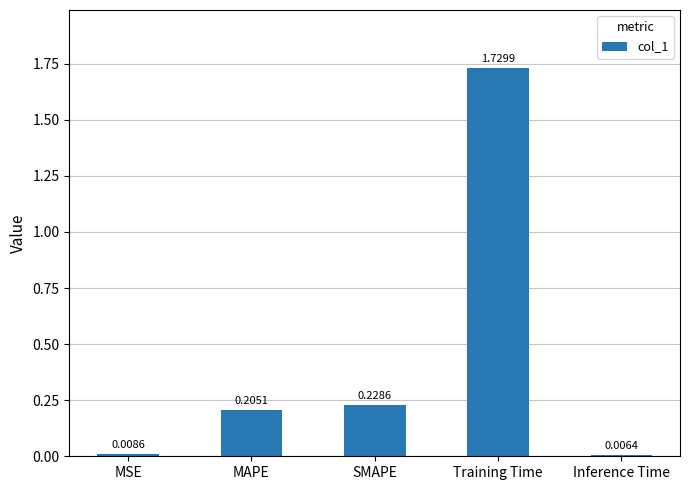

At which category does the chart reach its minimum across all series?

Inference Time